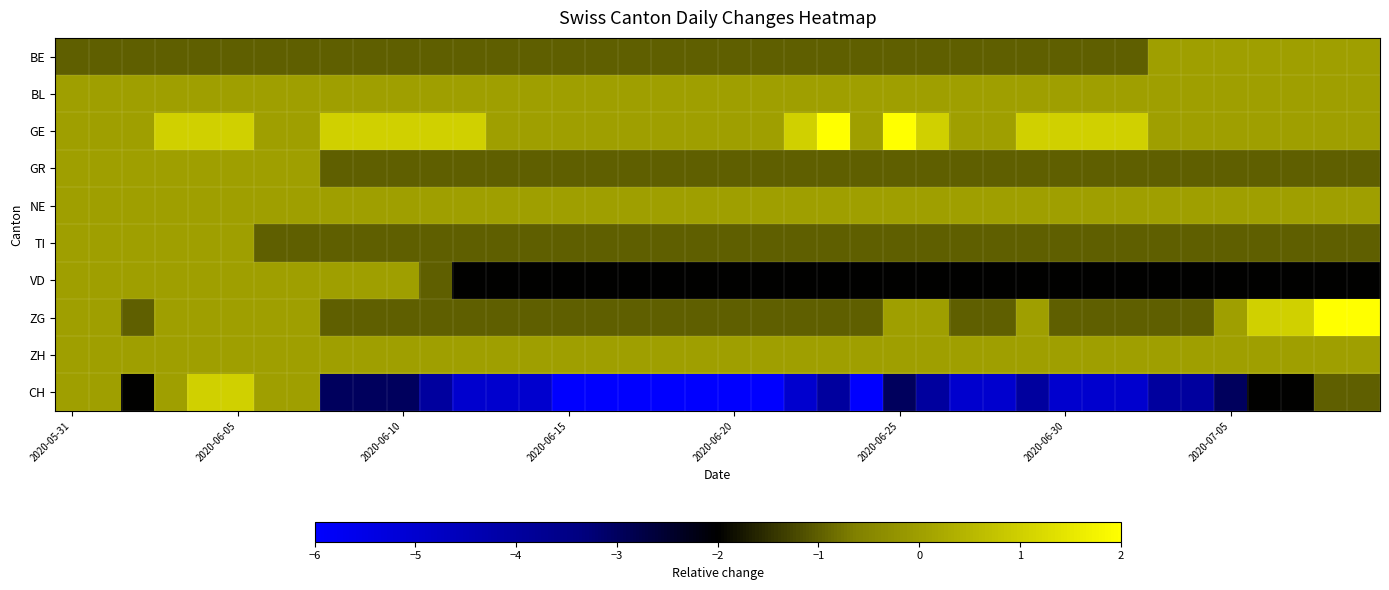

At which category does the chart reach its peak across all series?

23